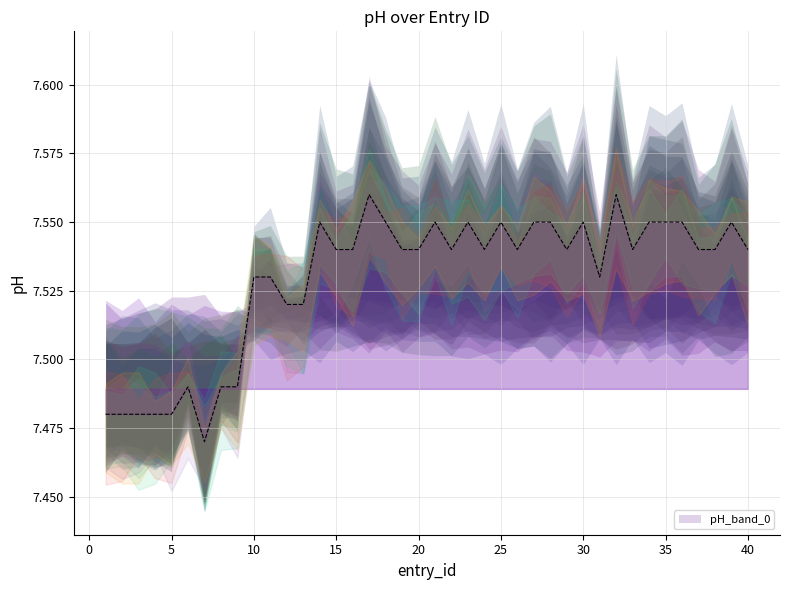

How many lines are shown in the chart?

1